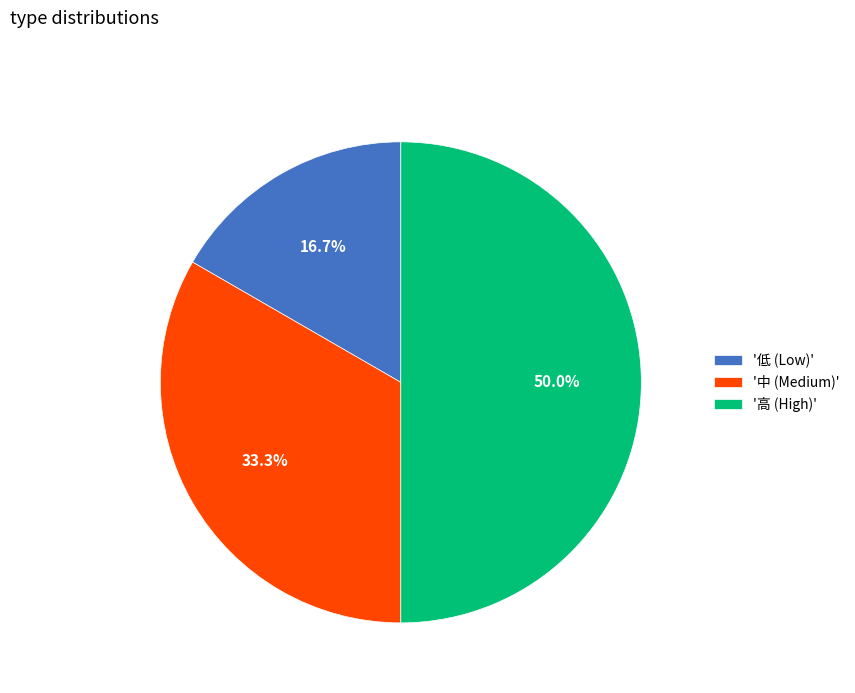

Rank the categories by value from highest to lowest.

'高 (High)', '中 (Medium)', '低 (Low)'